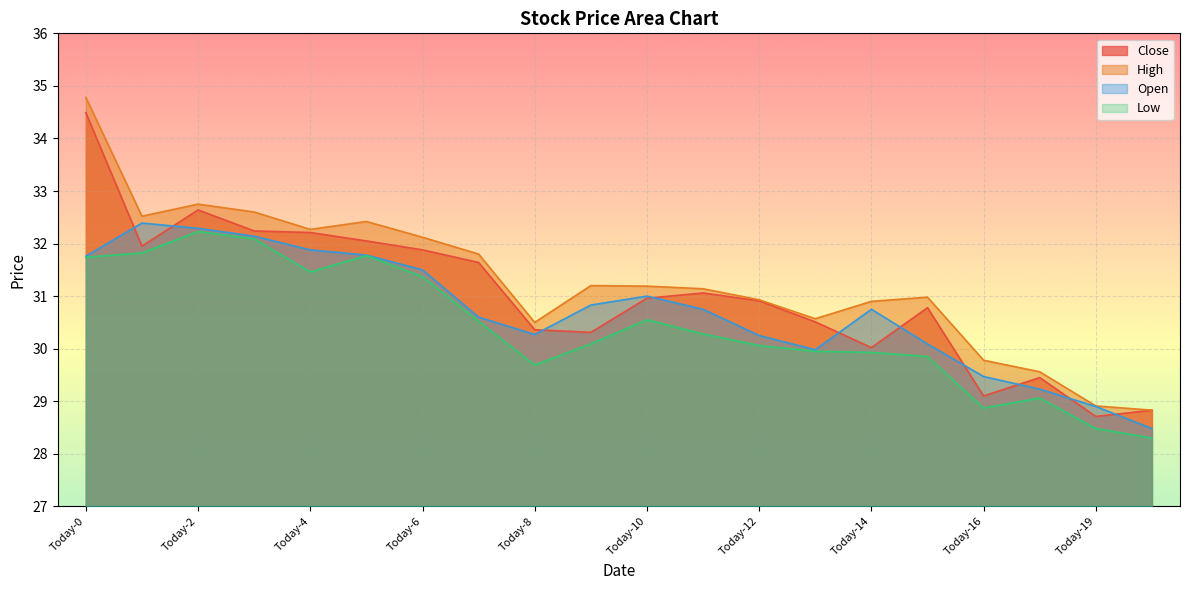

How many data points does each series have?

20